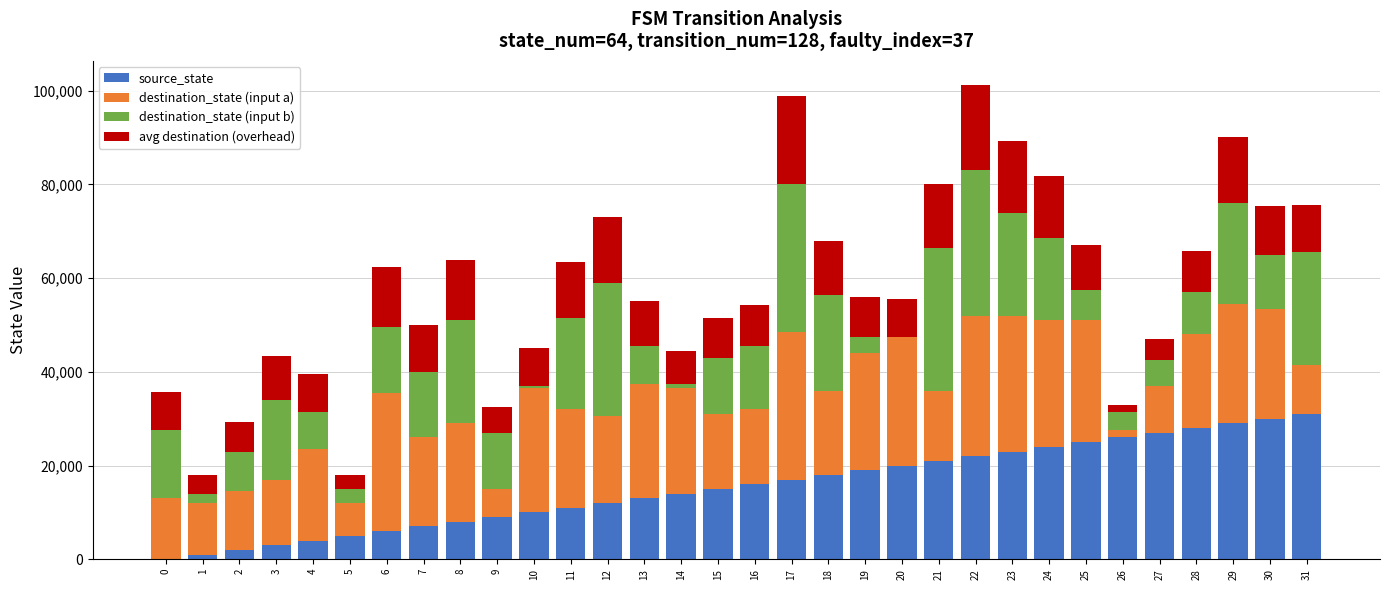

Count the number of data series in this chart.

4